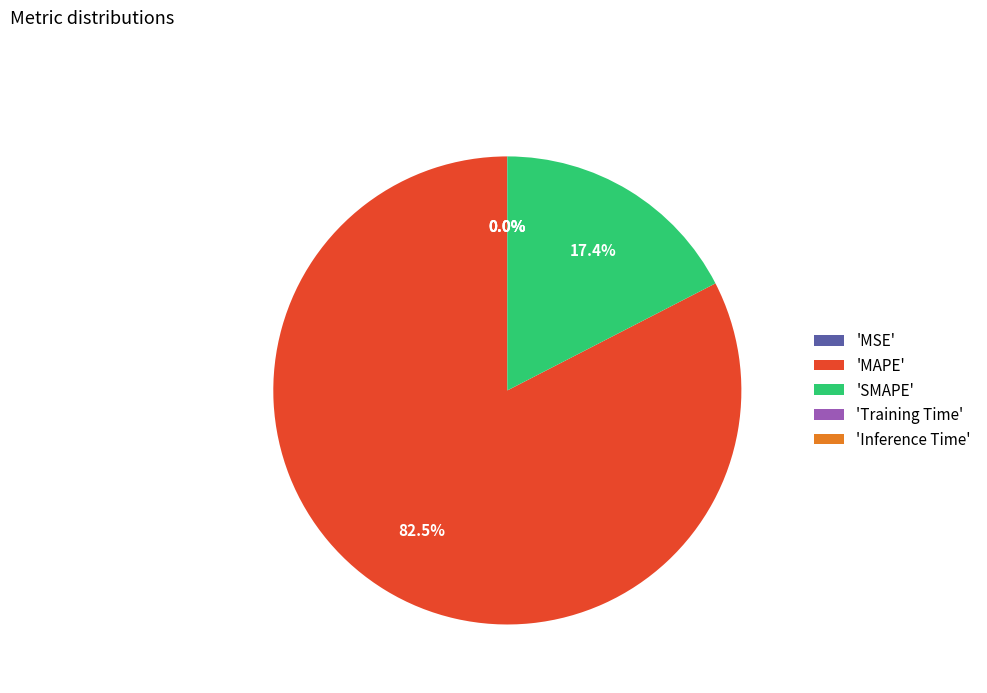

Which slice is the largest?

'MAPE'